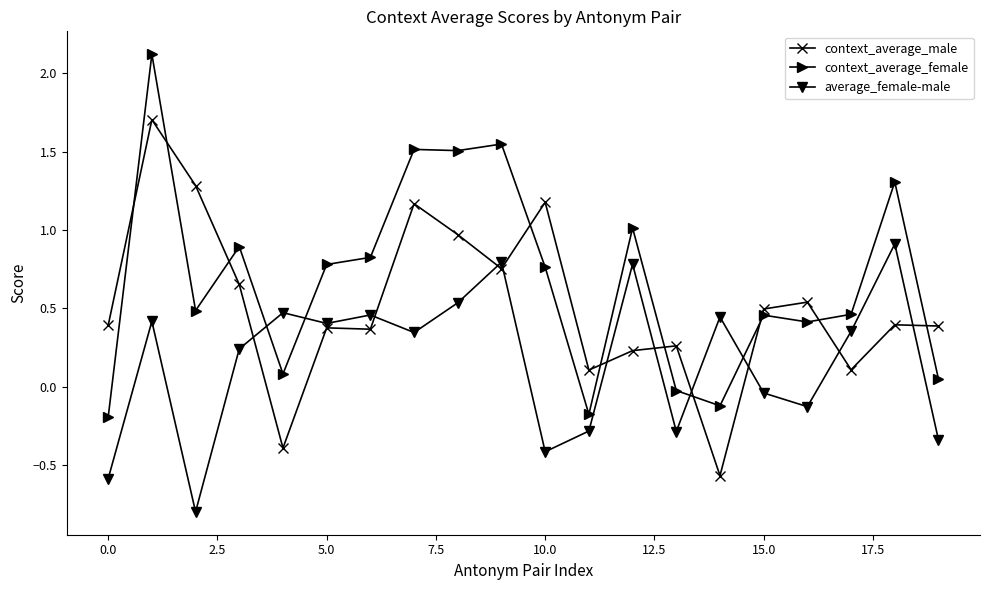

True or false: average_female-male has more than 2 interior local peaks.

True